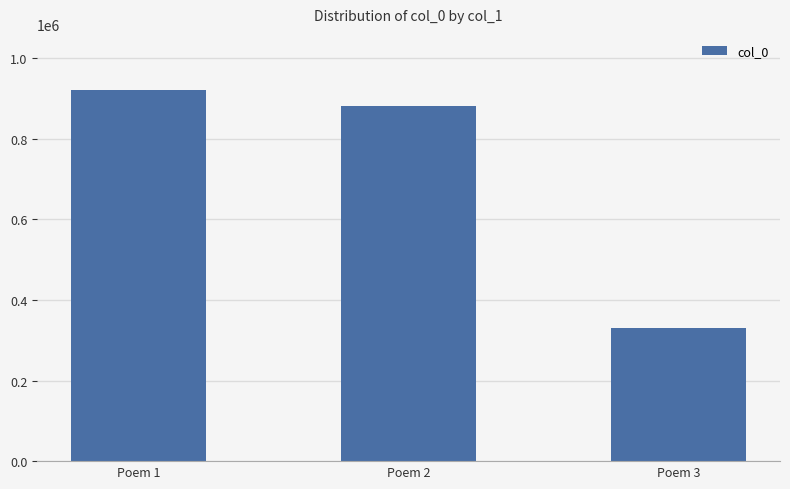

Where does the data first go above 882229?

Poem 1